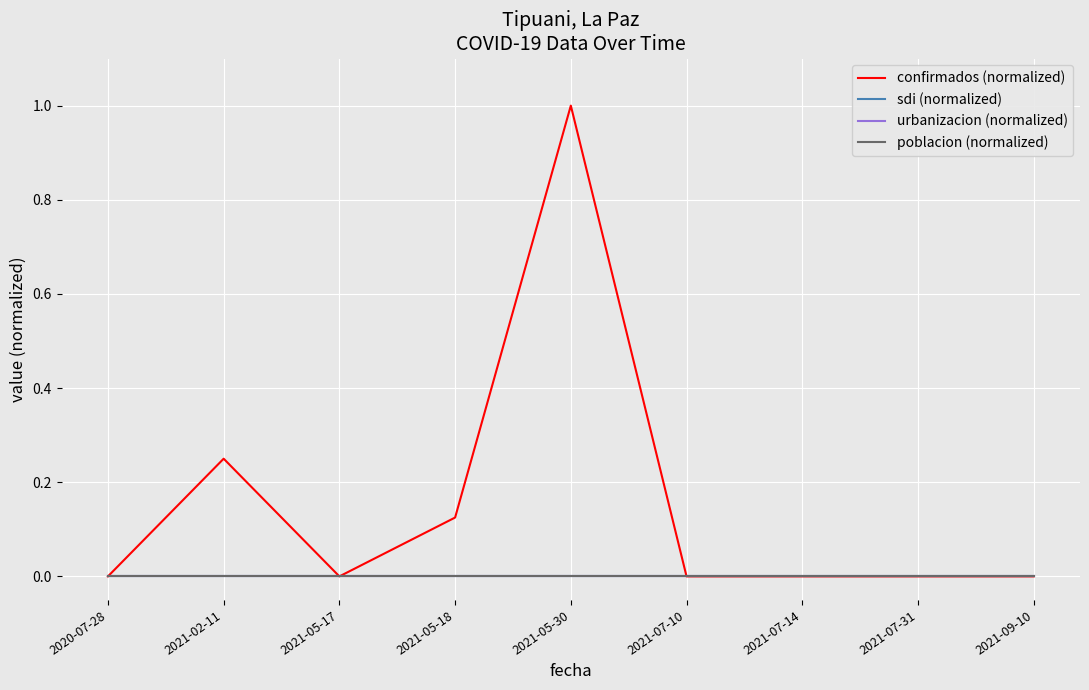

At 2021-07-31, list the series in order from largest to smallest.

confirmados (normalized), sdi (normalized), urbanizacion (normalized), poblacion (normalized)